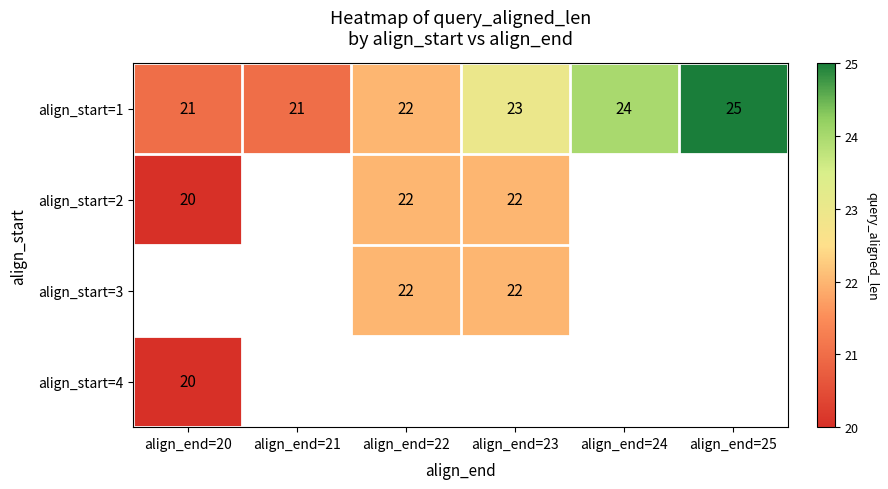

How many distinct data groups are displayed?

4